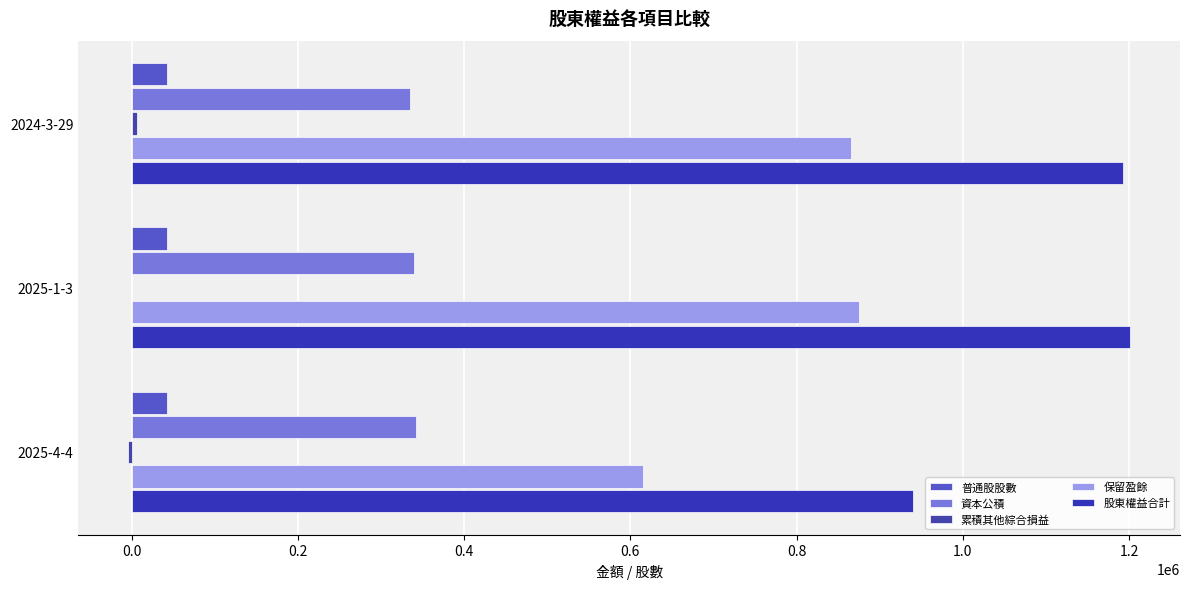

Count the number of categories in the chart.

3